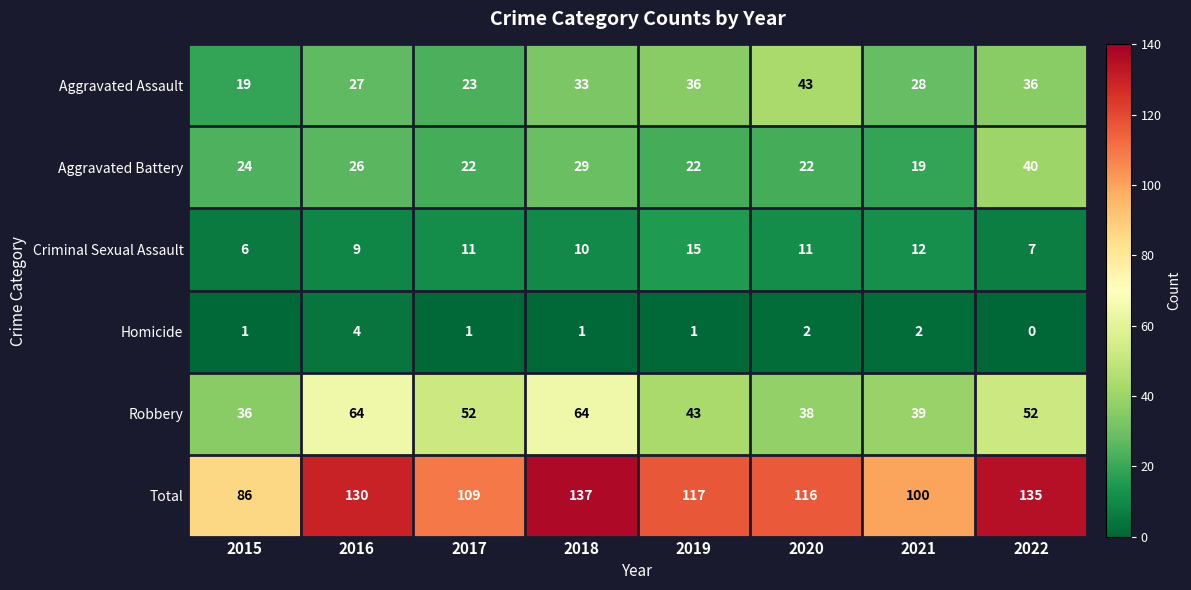

Which series has the largest total across all categories?

Total